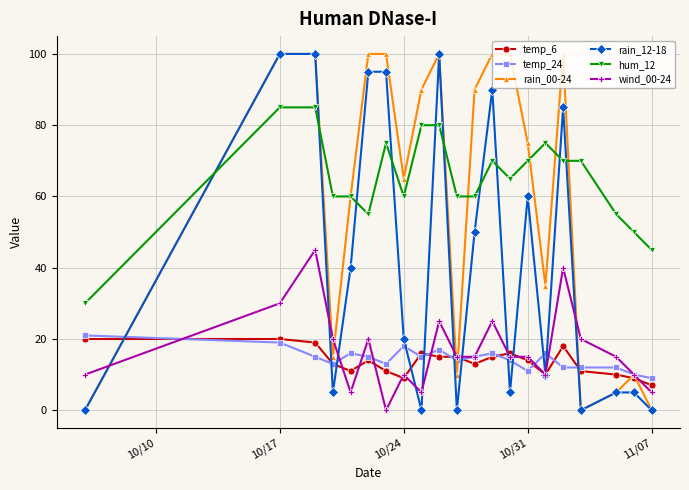

What is the greatest value displayed?

100